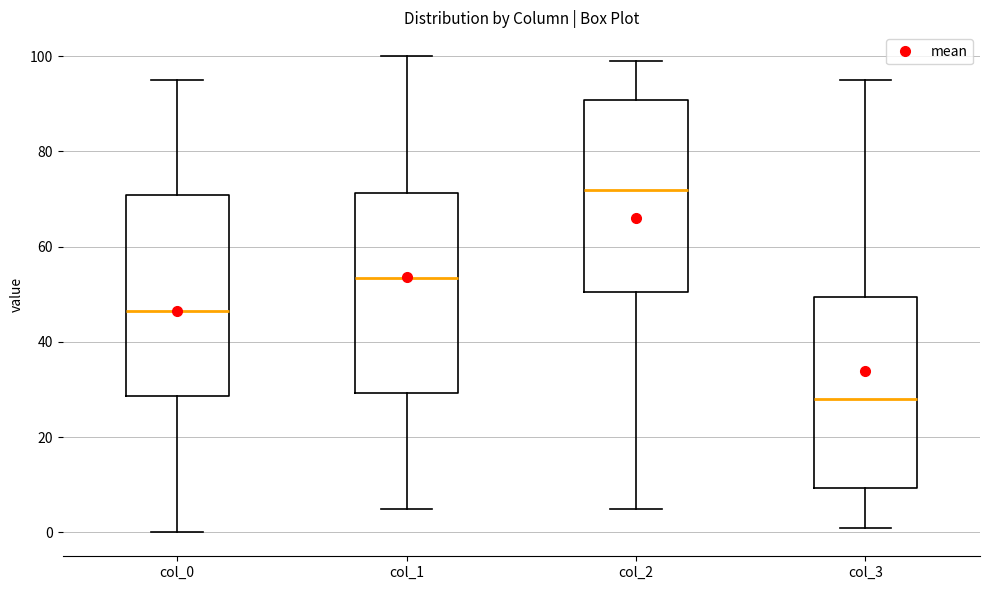

Which box's median line is the highest?

col_2